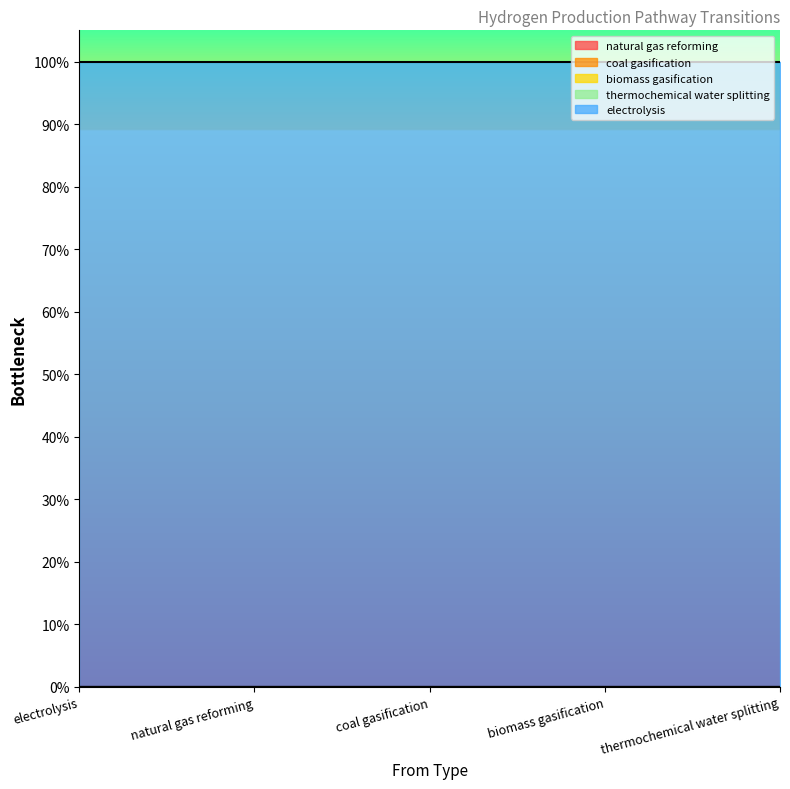

True or false: biomass gasification has more than 1 points higher than both neighbors.

False